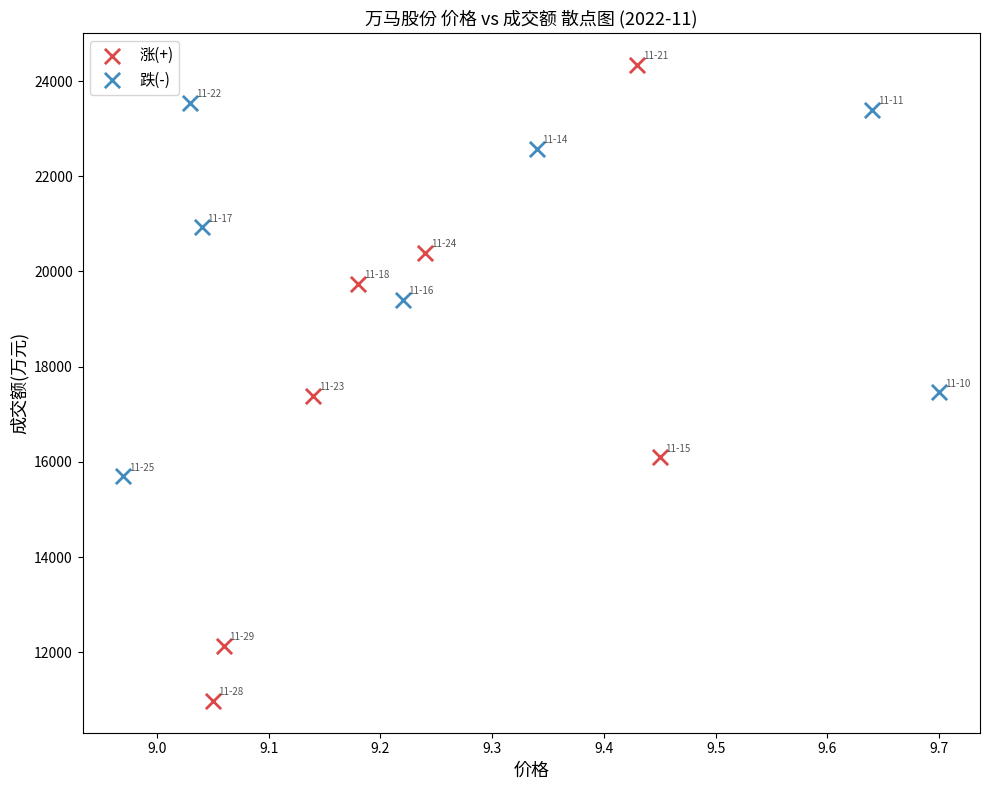

Which series reaches the minimum Y coordinate?

涨(+)